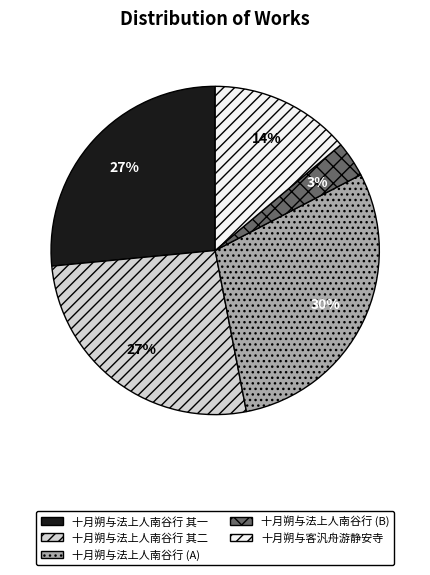

True or false: 十月朔与法上人南谷行 其二 accounts for 27% of the total.

True